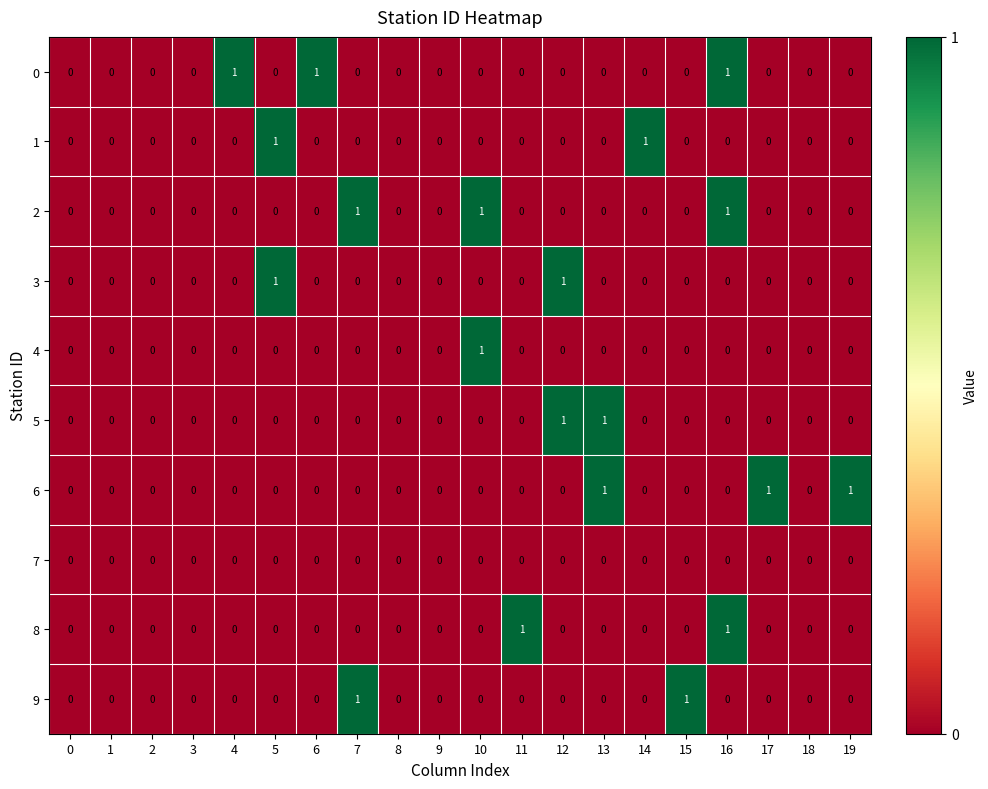

Between 17 and 18, which series saw the biggest shift?

6